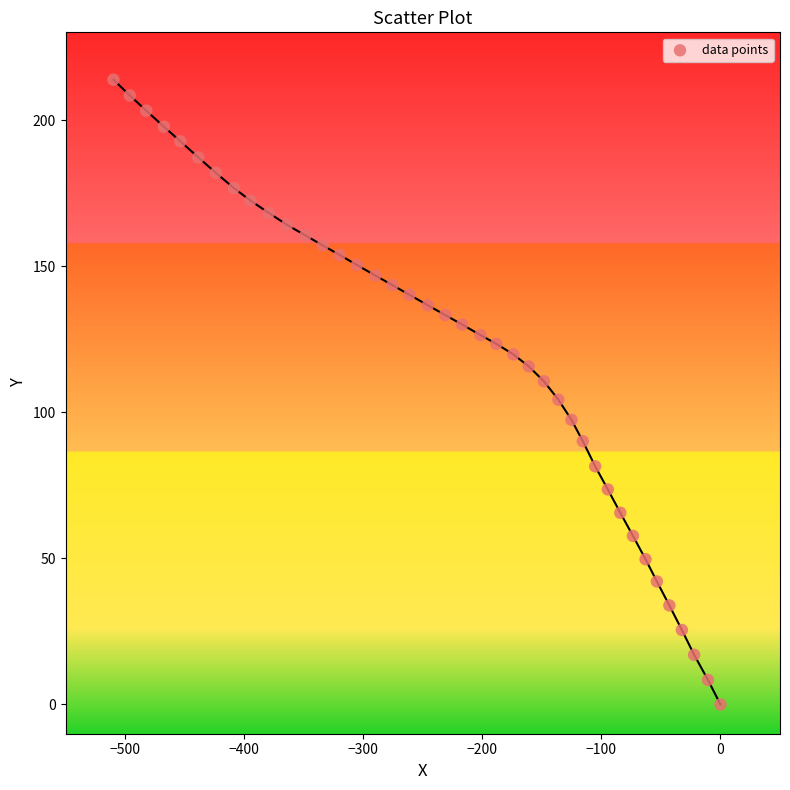

What is the range of Y values (max minus min)?

213.8